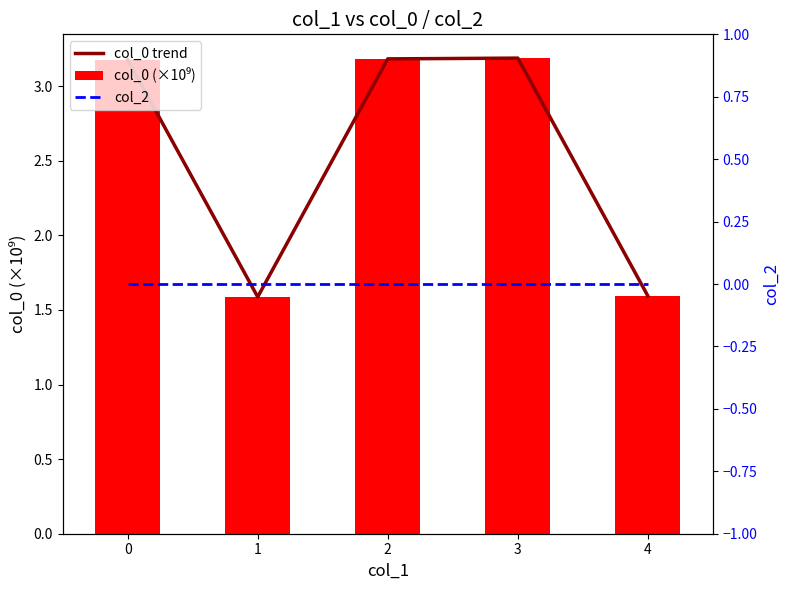

At how many categories does at least one series exceed 1?

5